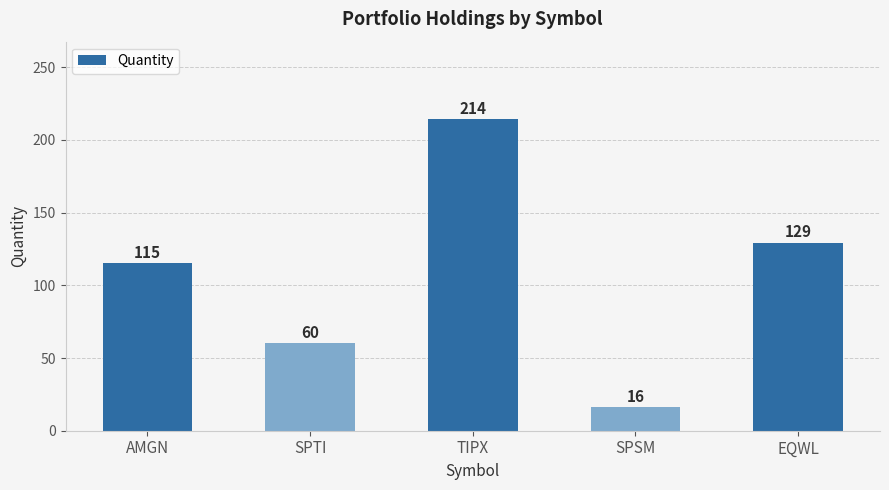

At which category does the chart reach its minimum across all series?

SPSM